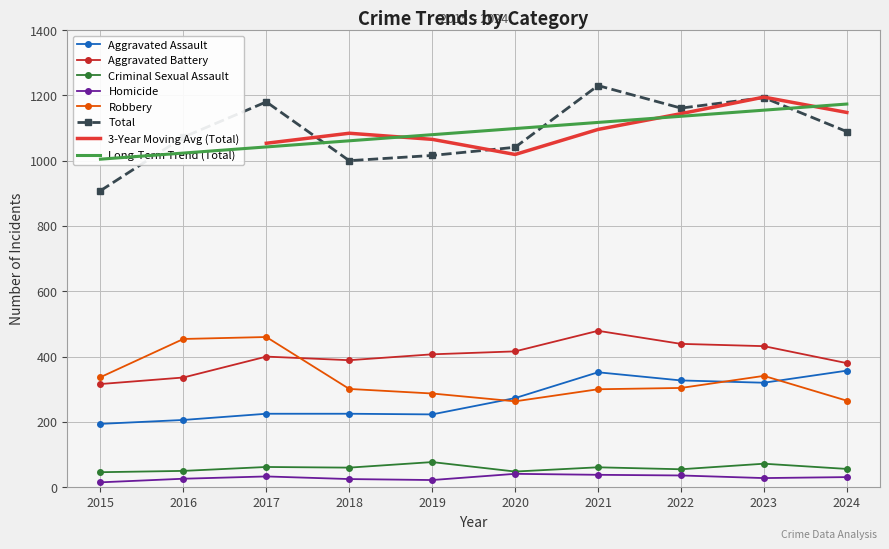

At which category does Robbery reach its first local valley?

2020